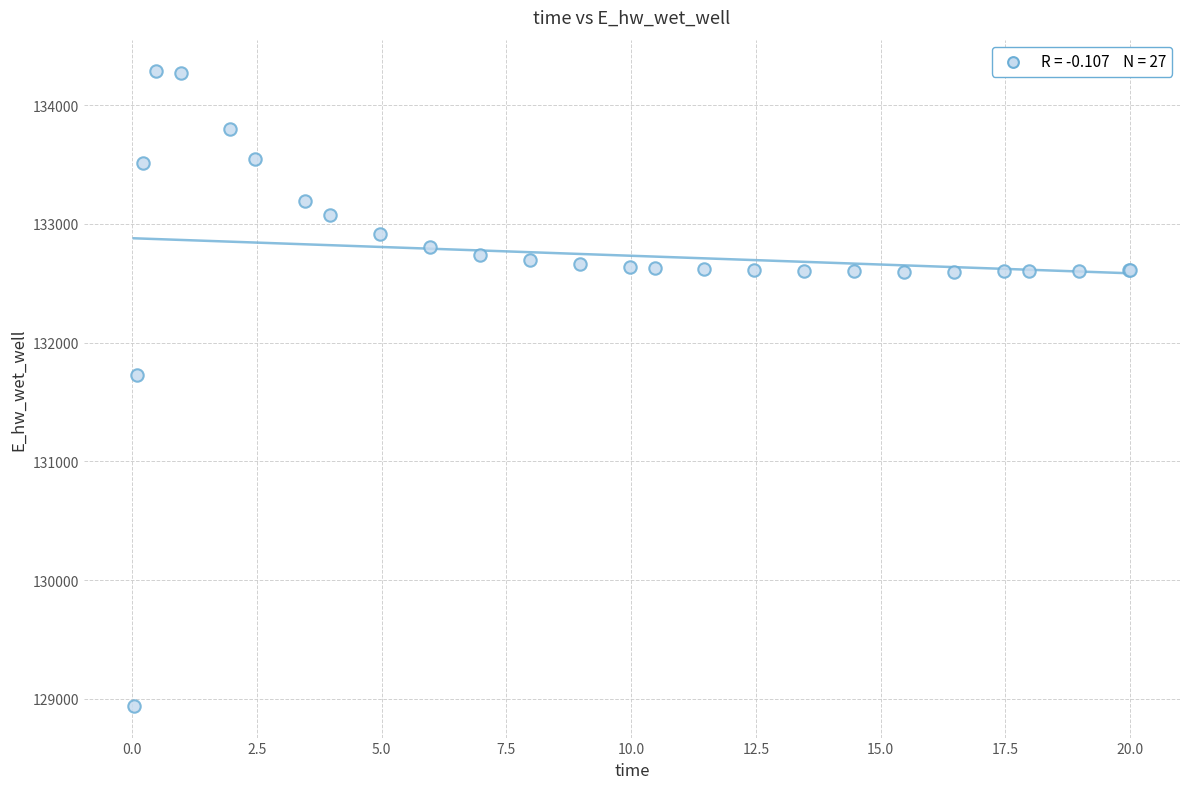

What Y value in the scatter plot is closest to 131612?

131728.0